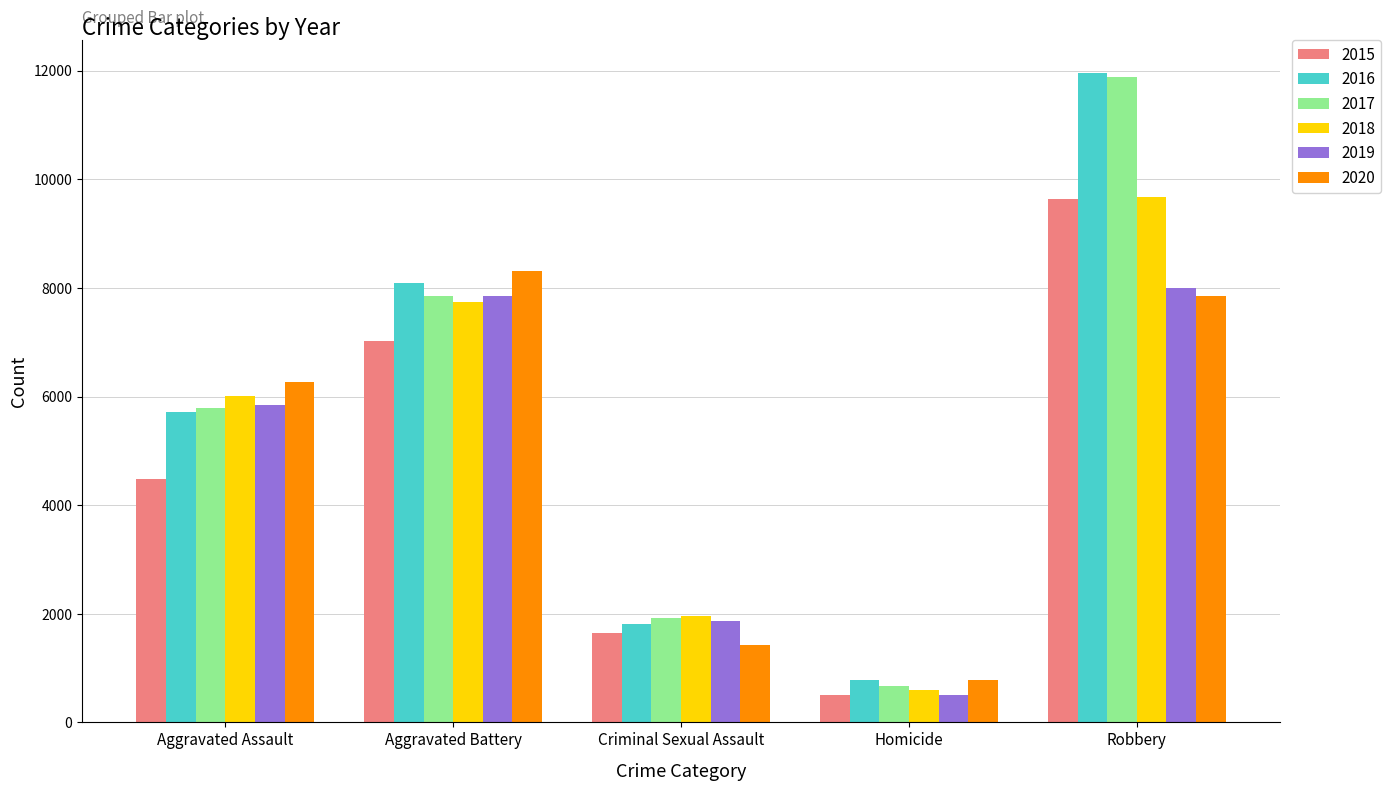

The 2017 series shows 1150 at Criminal Sexual Assault. True or false?

False